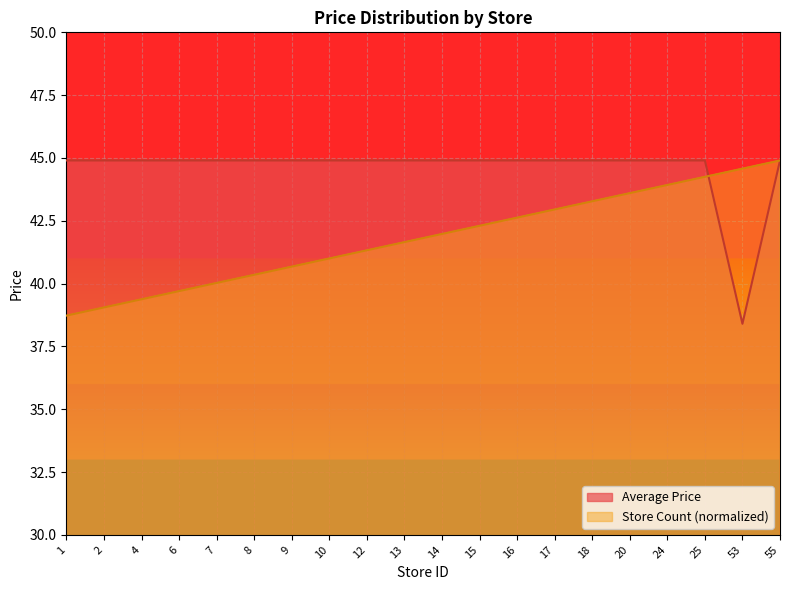

What is the difference between the maximum and minimum values in the Store Count (normalized) series?

6.2